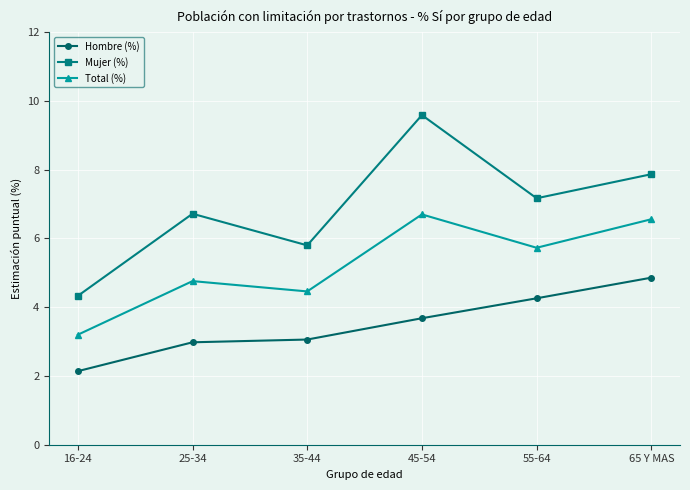

Does the chart have visible grid lines?

Yes